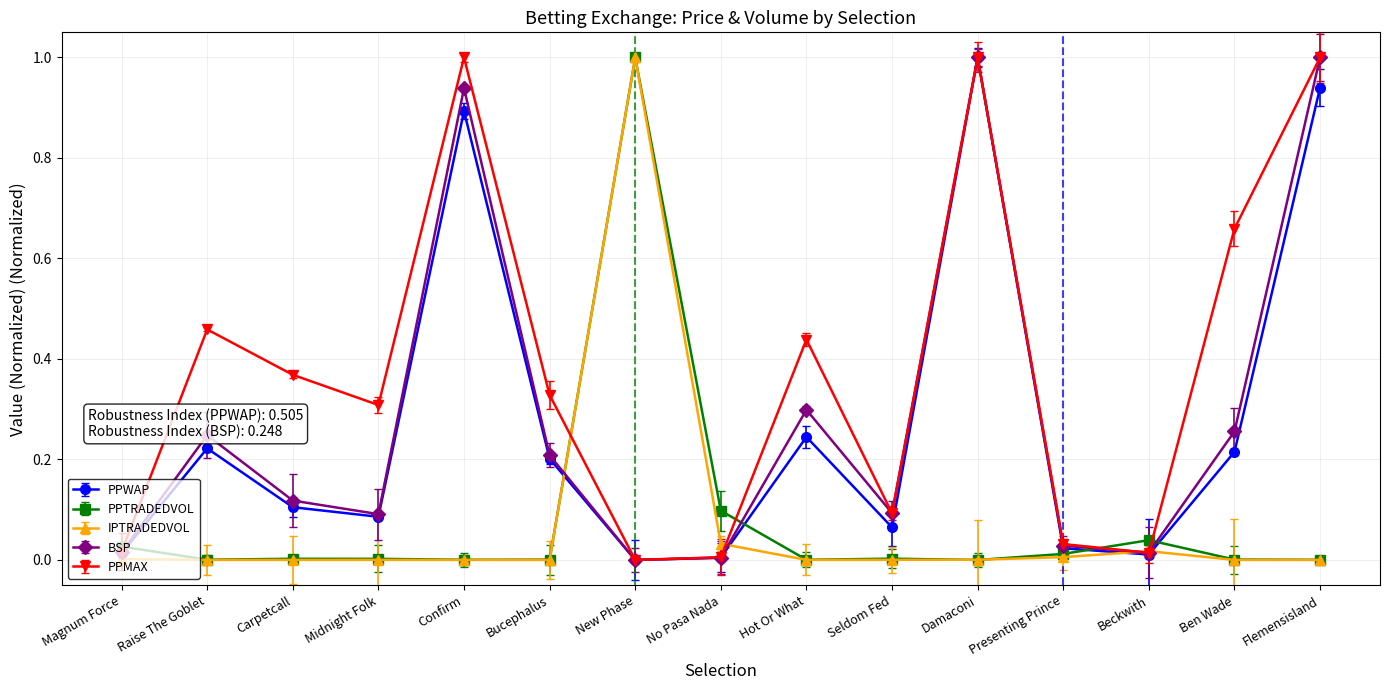

Read the PPMAX value at Damaconi.

1.0